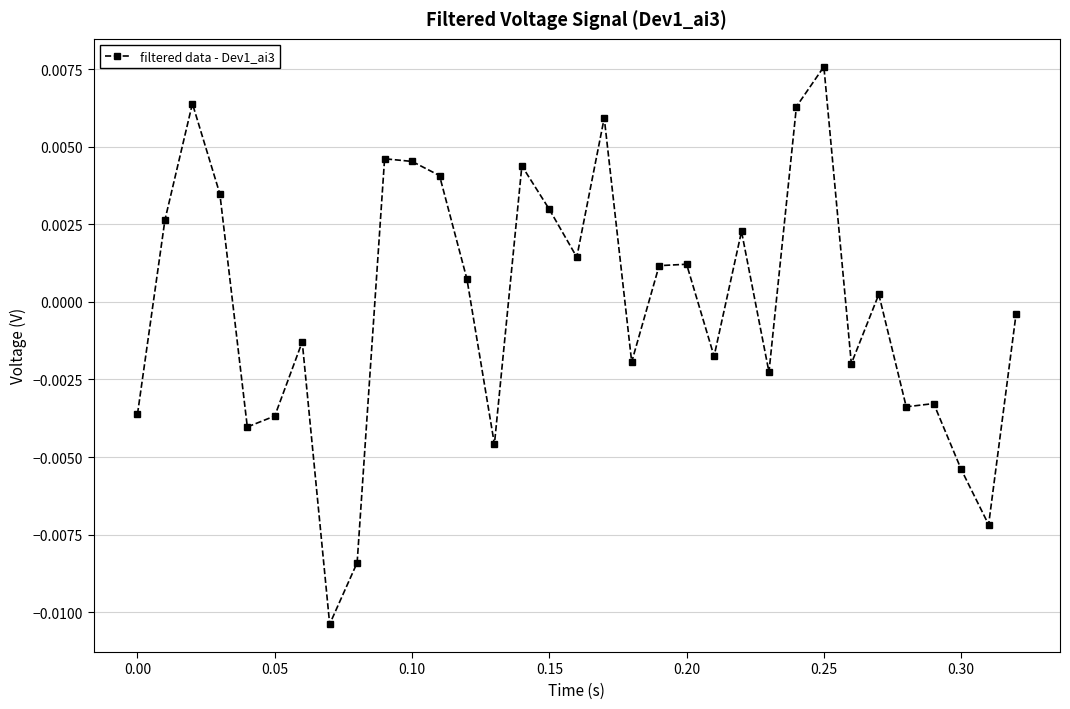

At which category does the chart reach its peak across all series?

0.25